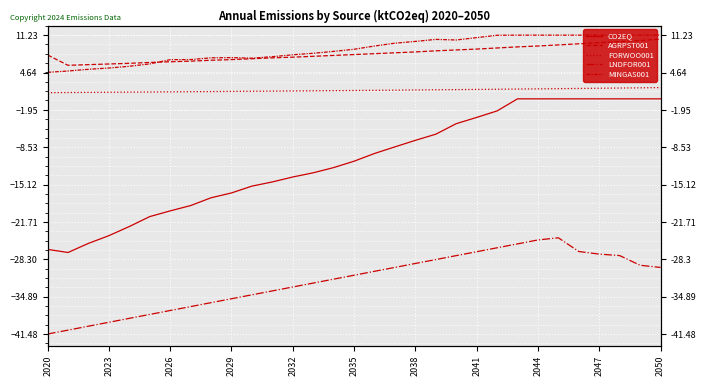

What is the difference between the LNDFOR001 values at 24 and 23?

0.7